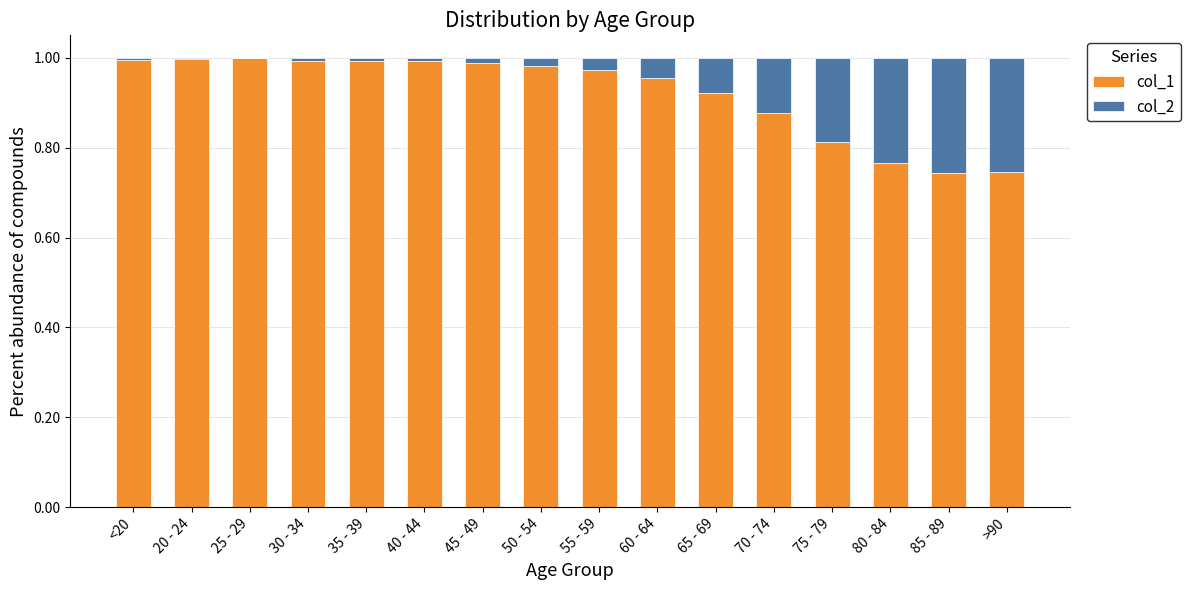

What are all the series names shown in the legend?

col_1, col_2